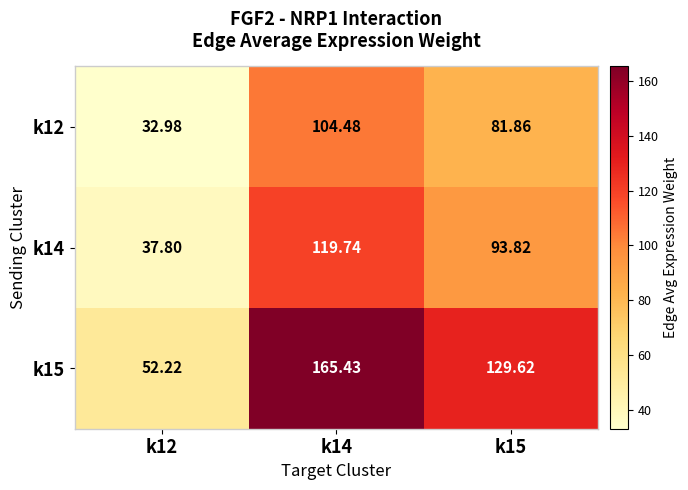

Is the value of k15 at k14 greater than the value of k14 at k14?

Yes